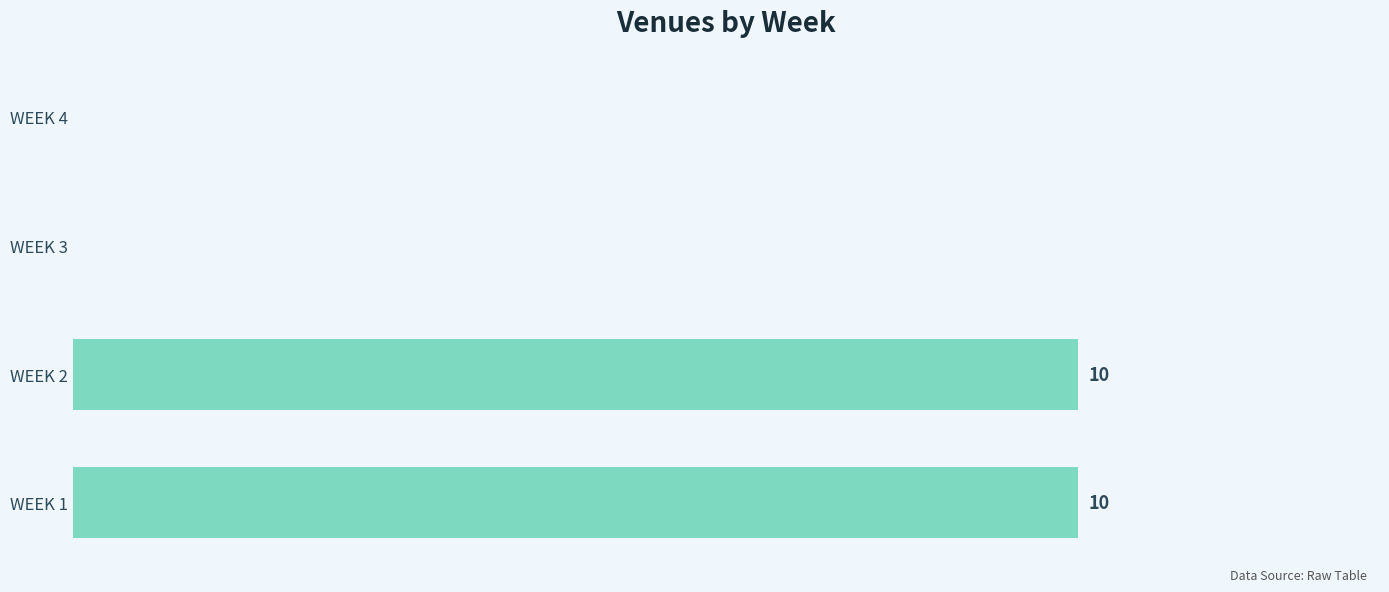

Between WEEK 2 and WEEK 3, which is larger?

WEEK 2